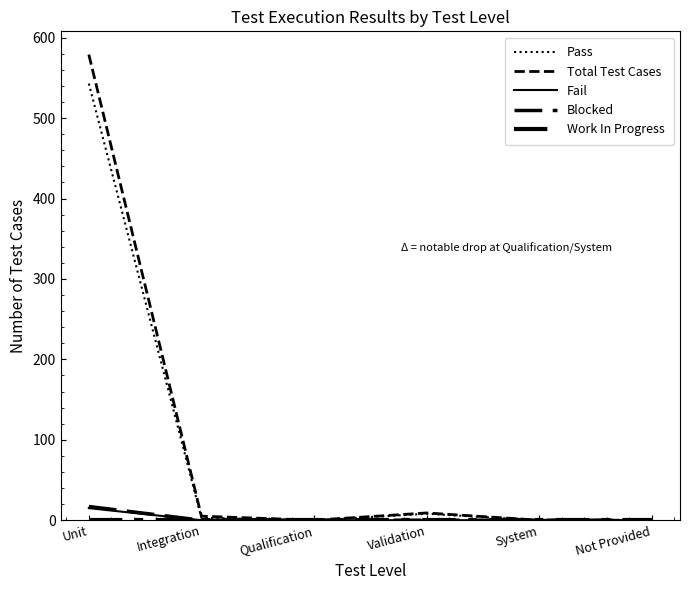

True or false: Fail and Work In Progress intersect in this chart.

False